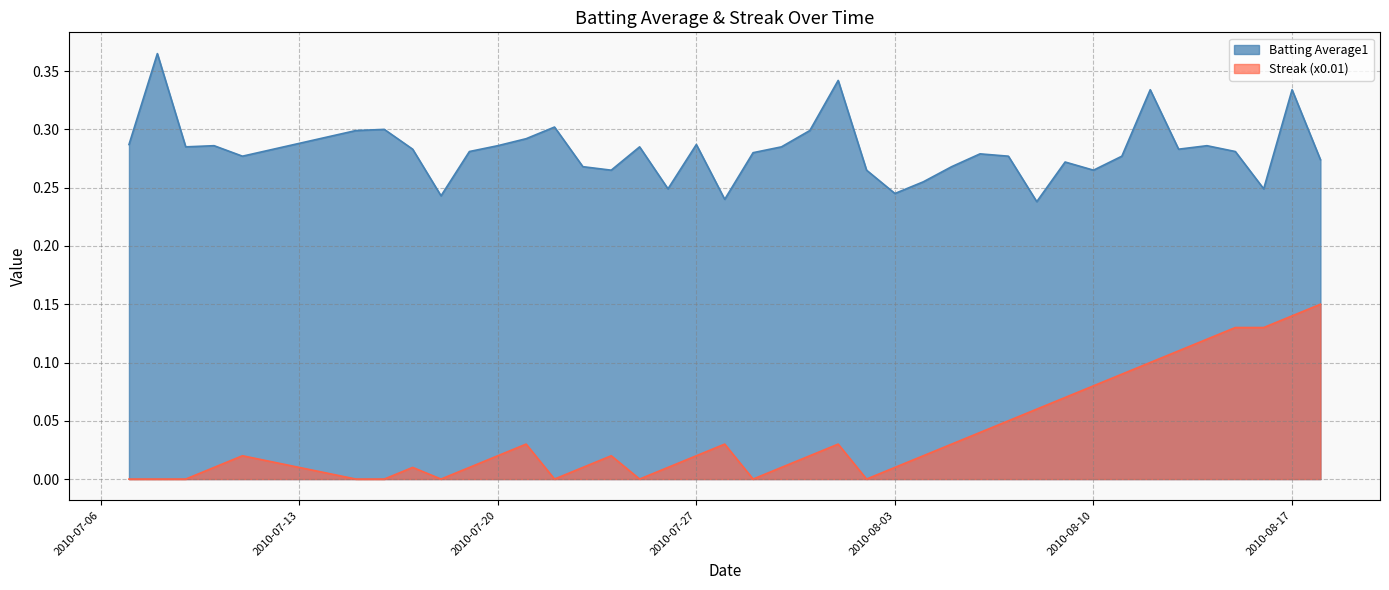

Does the chart have visible grid lines?

Yes